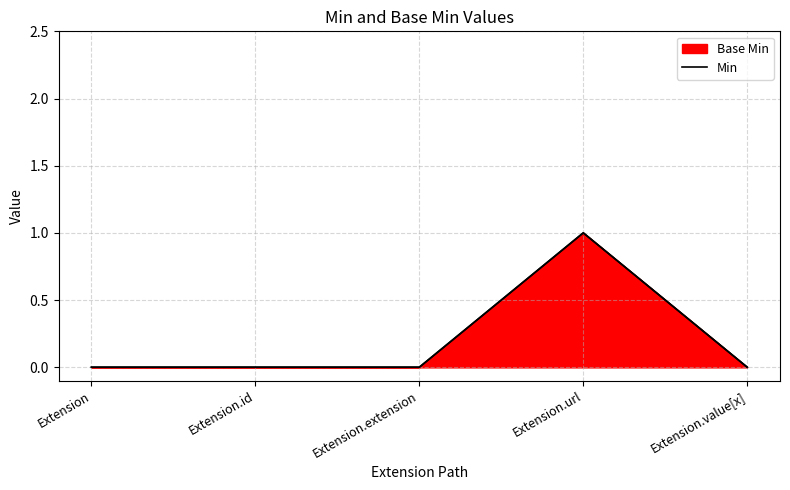

The chart shows a value of -1 at Extension.value[x]. True or false?

False